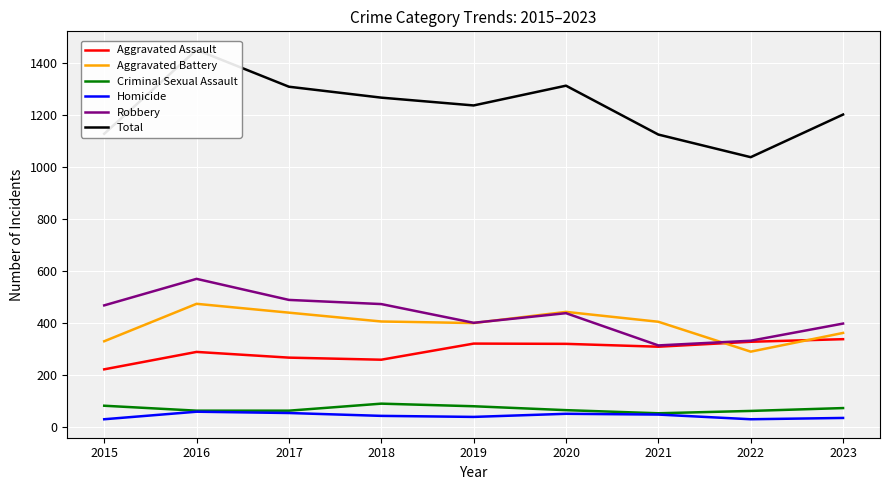

Rank the series at 2018 from highest to lowest value.

Total, Robbery, Aggravated Battery, Aggravated Assault, Criminal Sexual Assault, Homicide